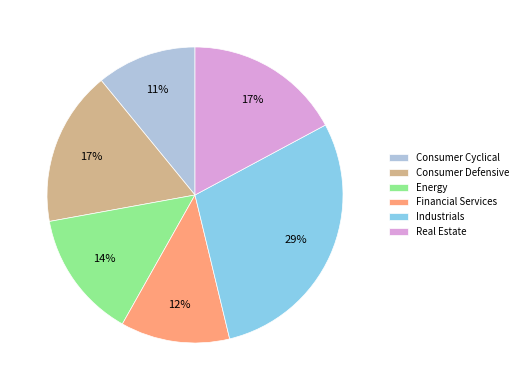

Combined, do Consumer Defensive and Energy account for over 50%?

No